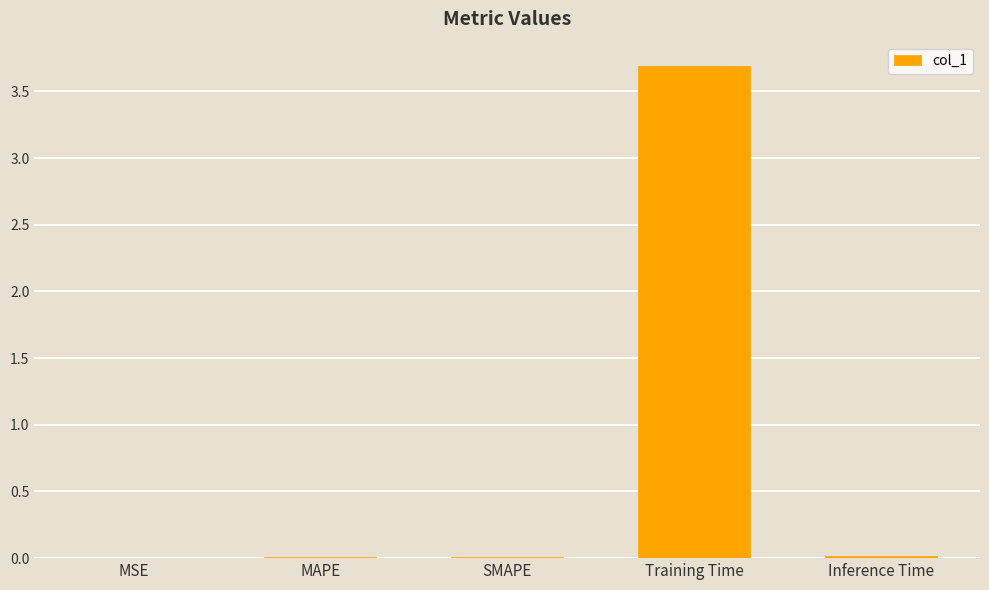

What is the average value?

0.7